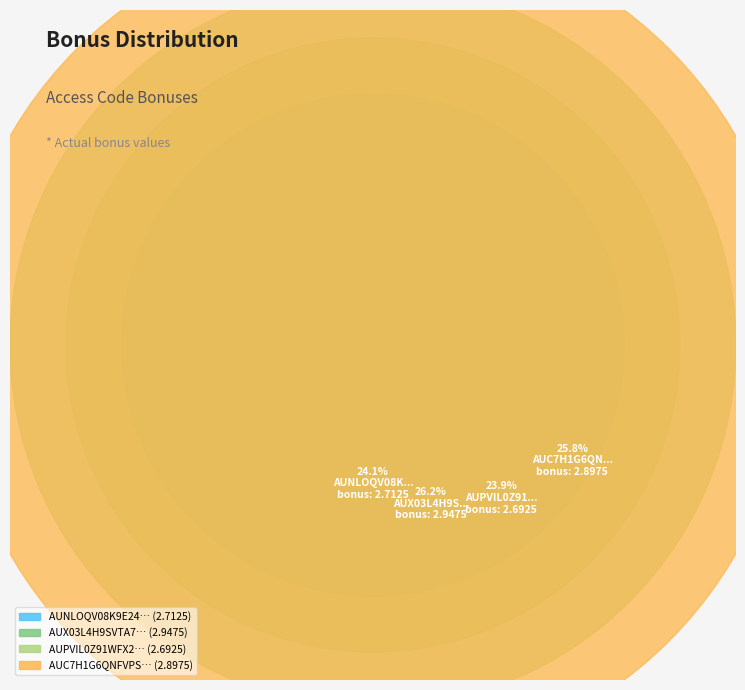

To the nearest percent, what percentage of the pie is AUC7H1G6QNFVPSZKLW8T?

26%